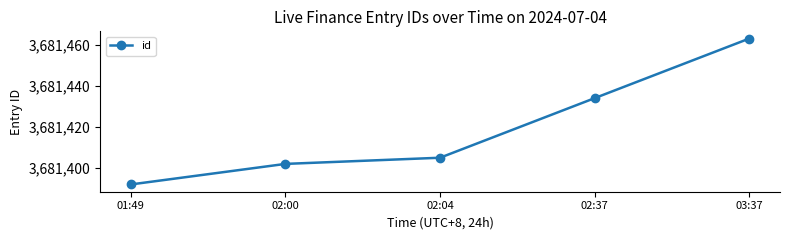

Rank the categories by value from lowest to highest.

01:49, 02:00, 02:04, 02:37, 03:37